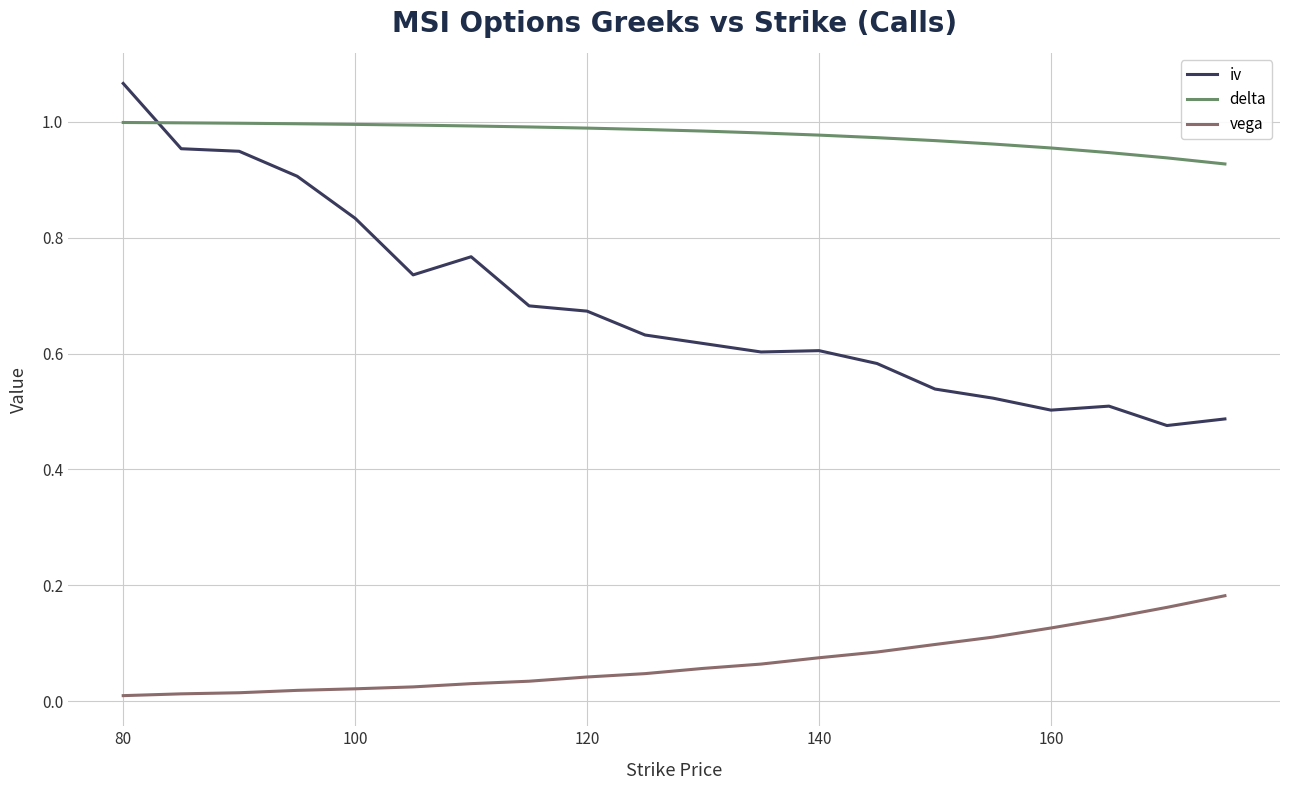

Which series has the largest total across all categories?

delta